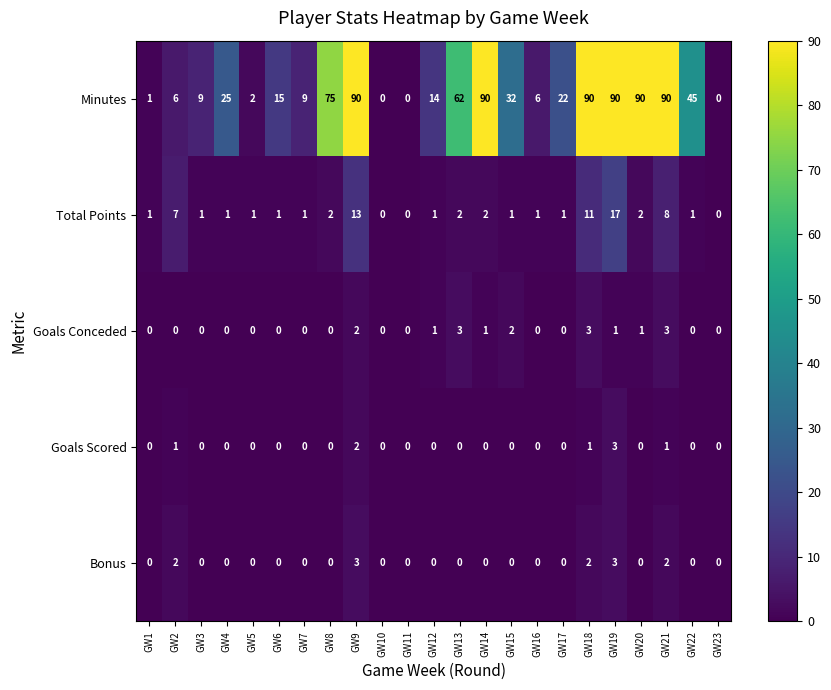

What is the difference between the highest and lowest values at GW4?

25